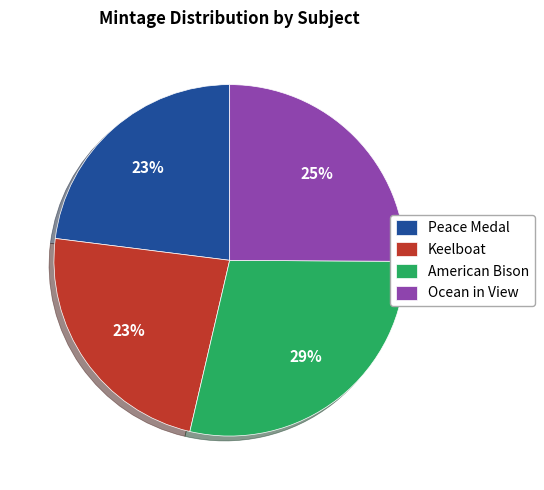

How many segments does this pie chart have?

4